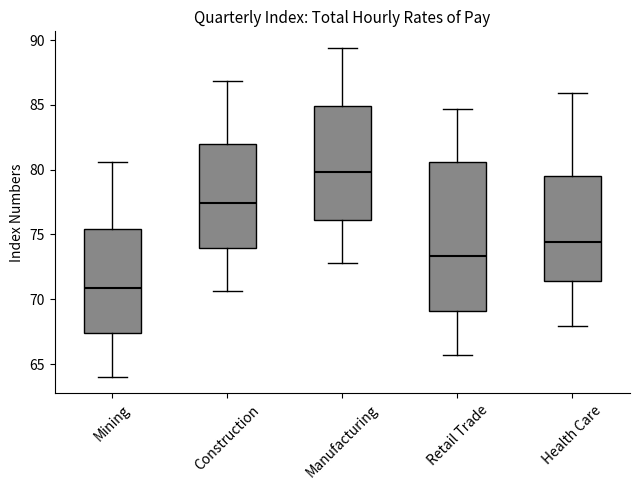

Which box's median line is the lowest?

Mining